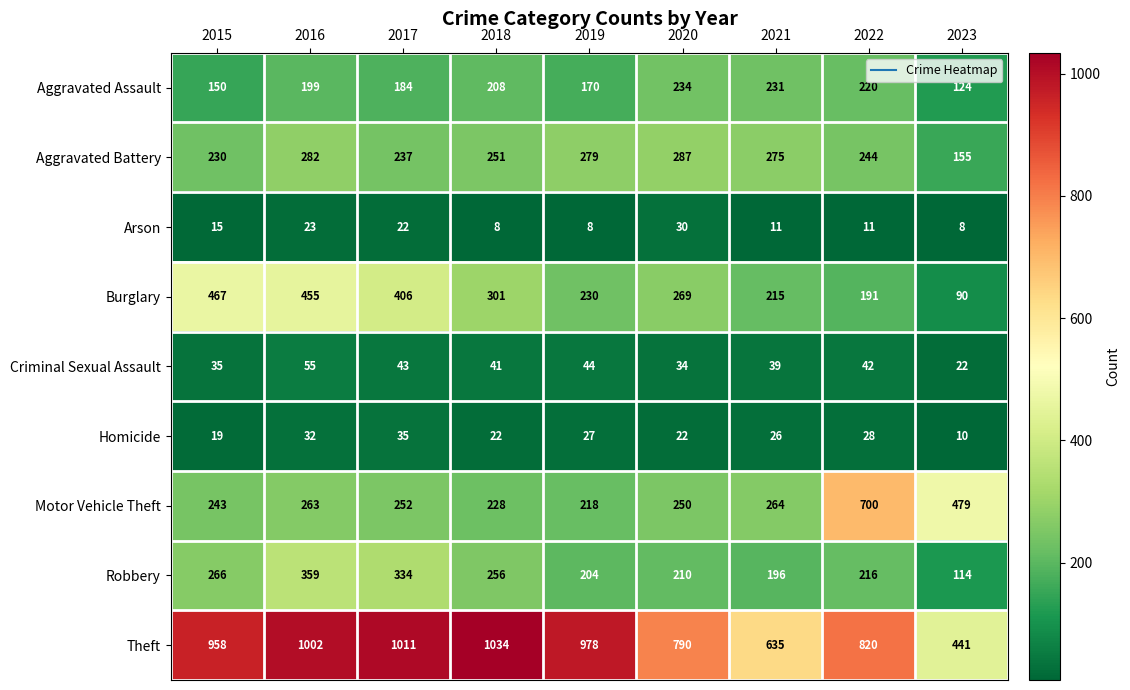

What is the difference between the Burglary values at 2019 and 2018?

71